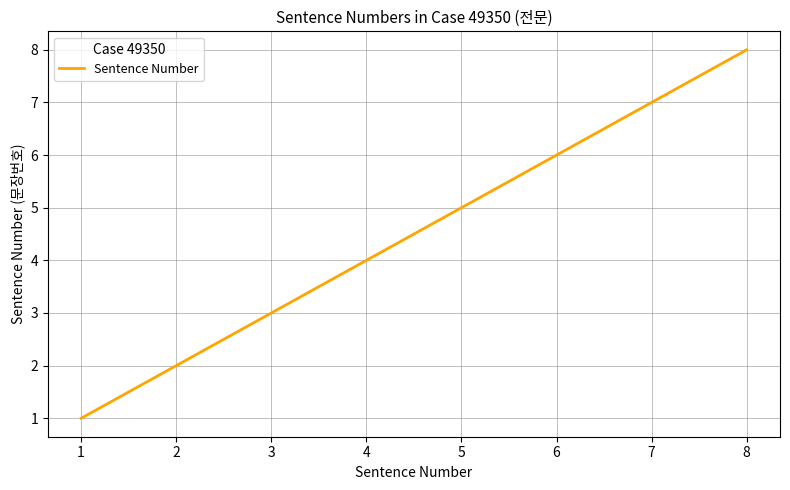

What is the approximate value at 1?

1